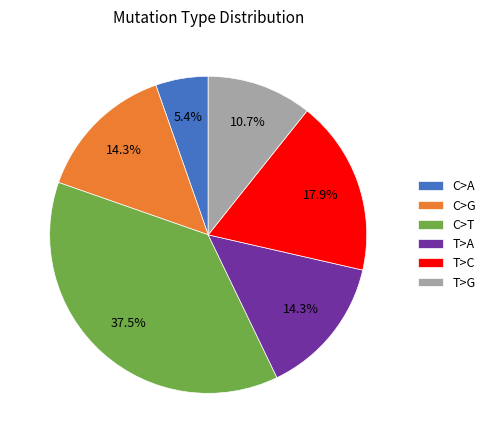

Between T>A and T>G, which is larger?

T>A